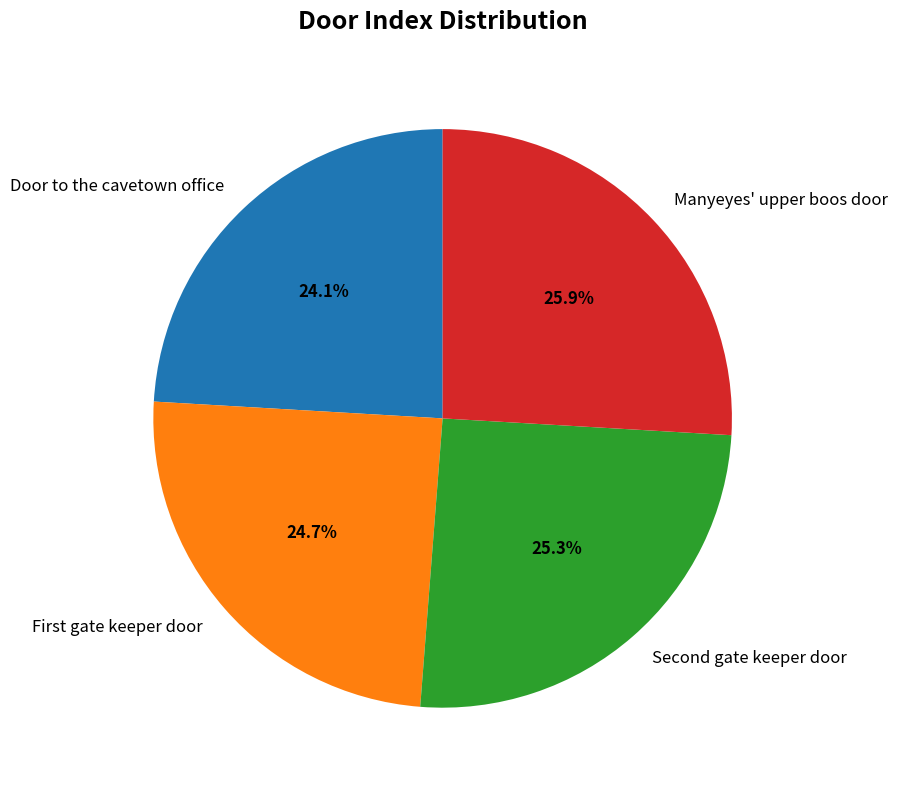

Count the number of slices in the pie.

4